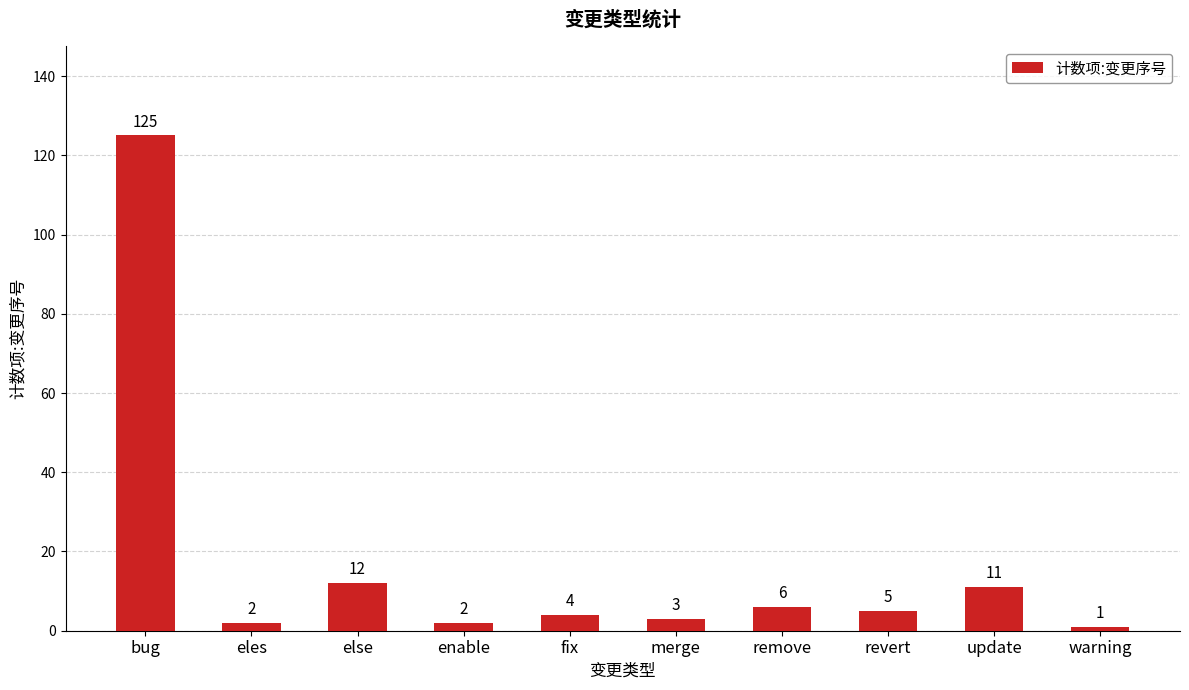

Reading left to right, extract all data points from this chart.

125	2	12	2	4	3	6	5	11	1